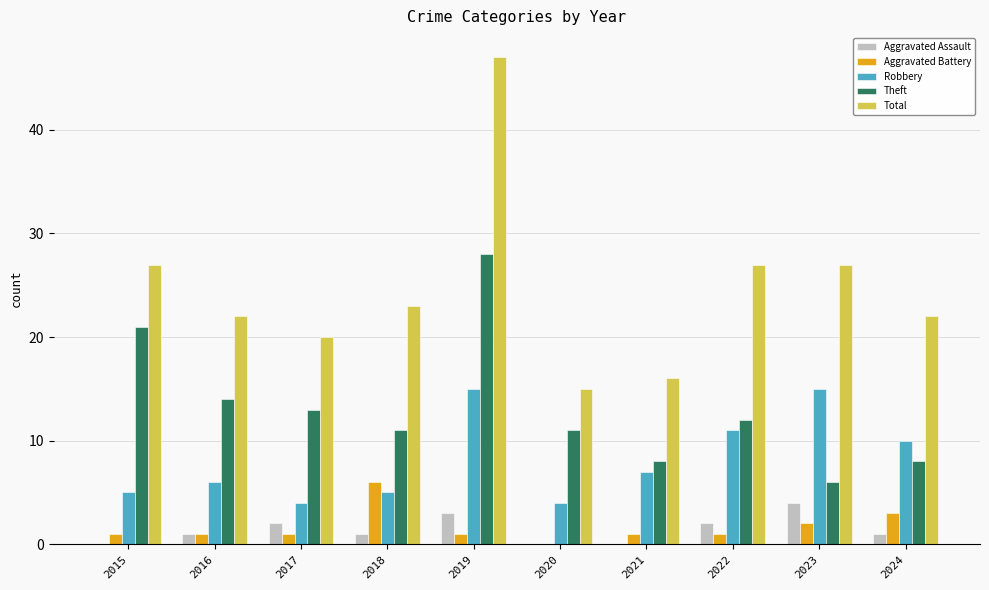

What is the sum of the Theft values at 2016 and 2020?

25